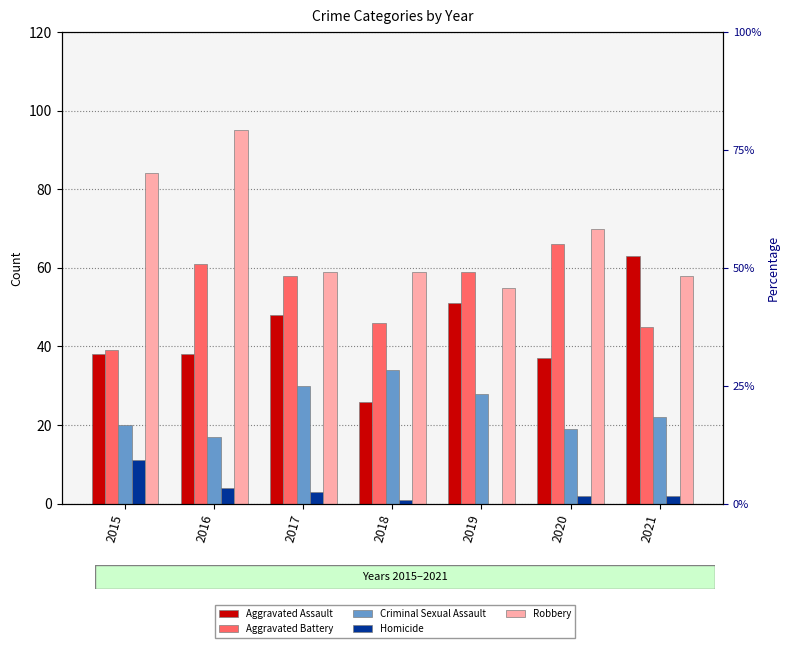

Where does the Robbery series first go above 59?

2015